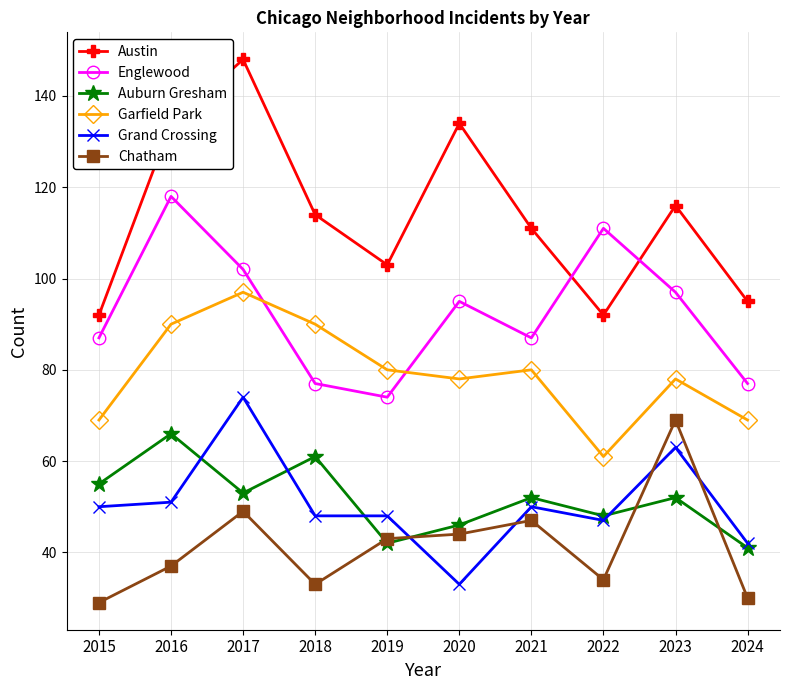

Is this an area chart (filled region under the line)?

No